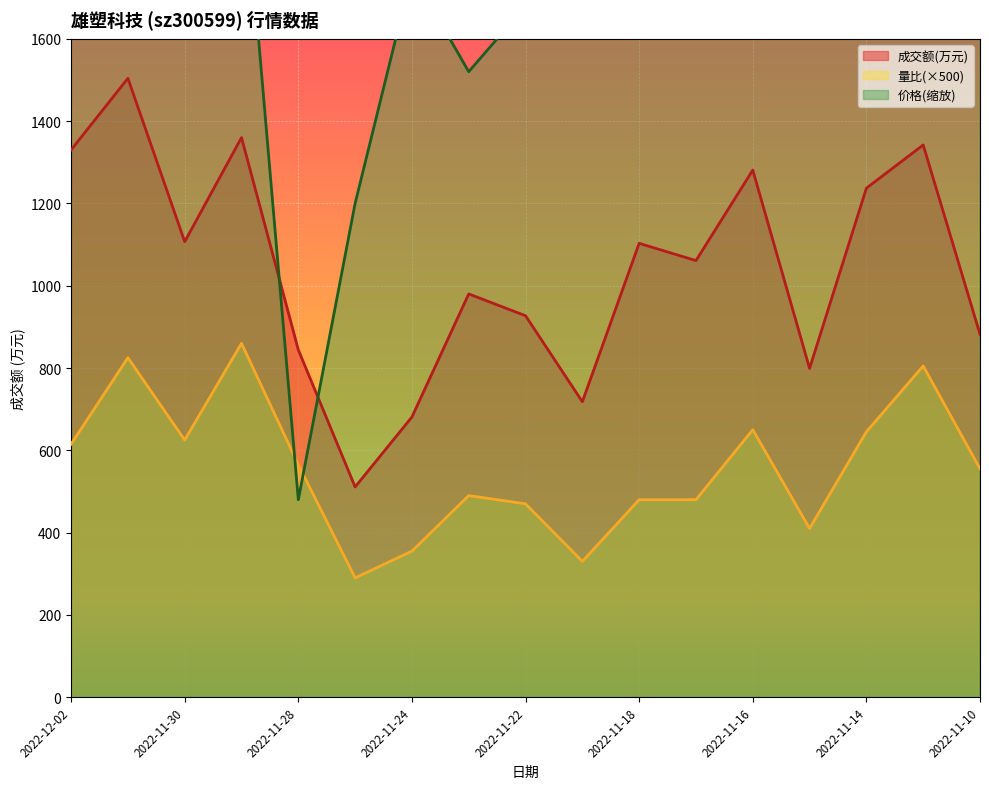

How many lines are shown in the chart?

3